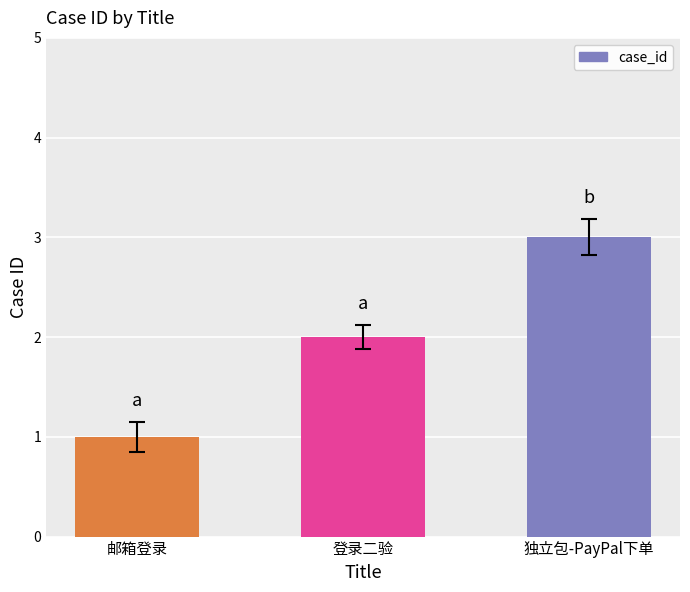

Which label corresponds to the smallest value in the chart?

邮箱登录